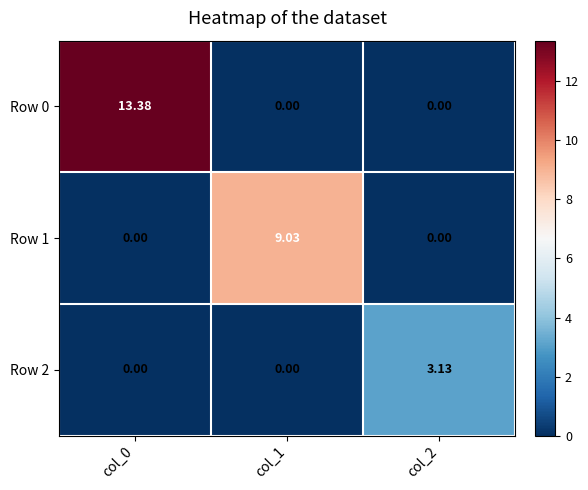

Which series changed the most between col_1 and col_2?

Row 1